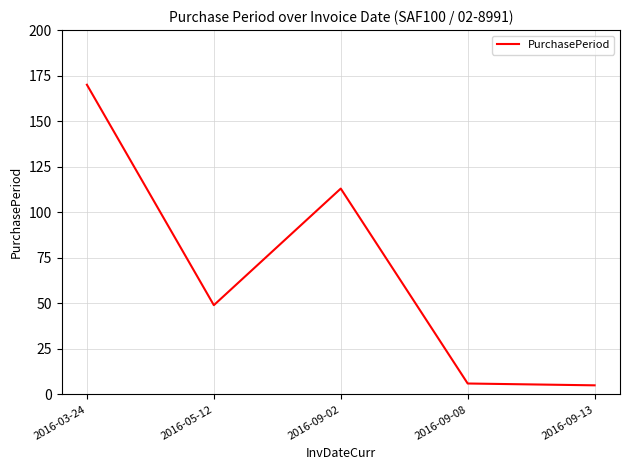

Which label corresponds to the largest value in the chart?

2016-03-24